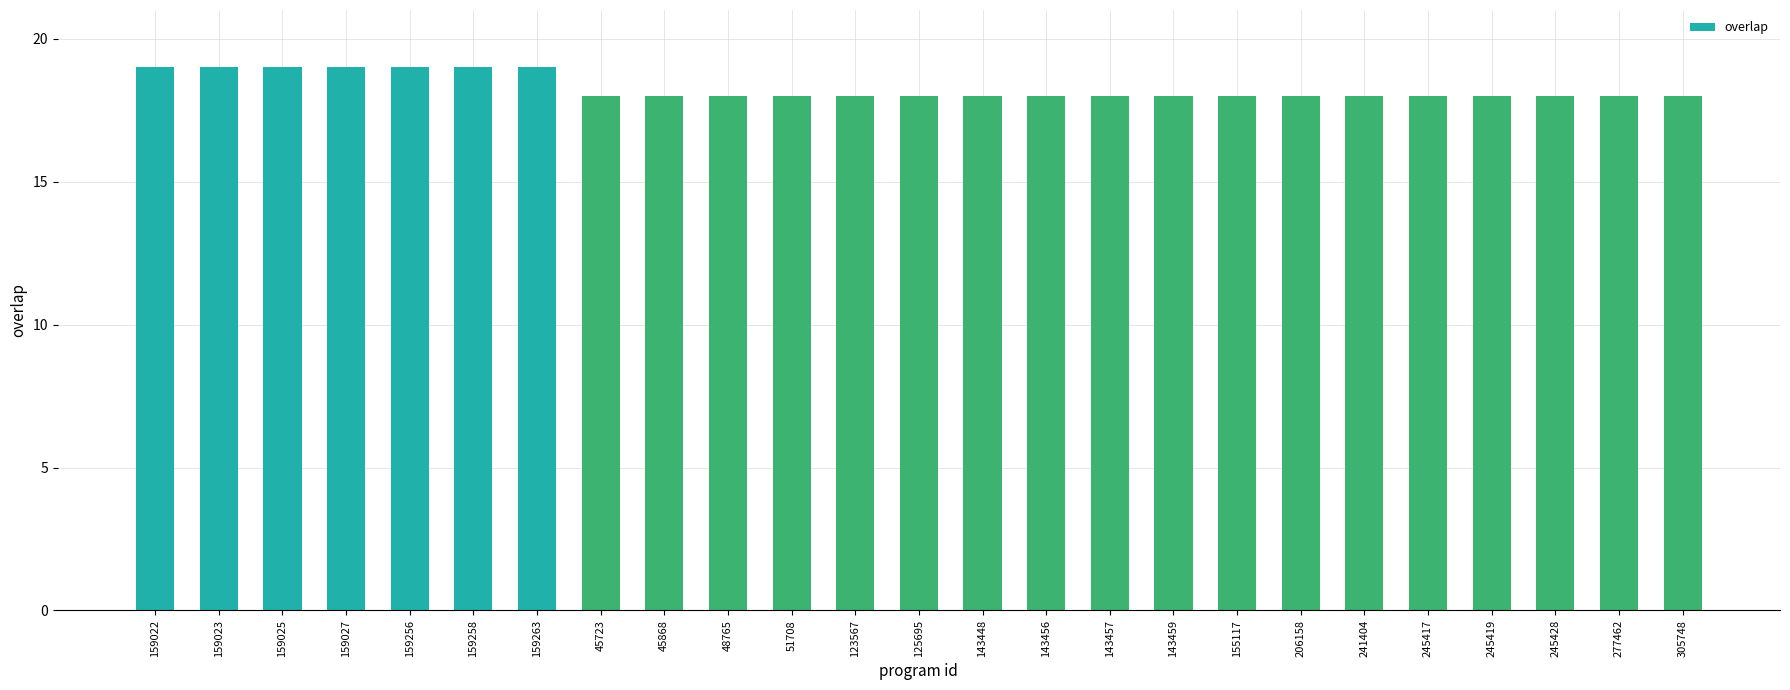

Reading left to right, list all the values displayed in this chart.

159022=19	159023=19	159025=19	159027=19	159256=19	159258=19	159263=19	45723=18	45868=18	48765=18	51708=18	123567=18	125695=18	143448=18	143456=18	143457=18	143459=18	155117=18	206158=18	241404=18	245417=18	245419=18	245428=18	277462=18	305748=18